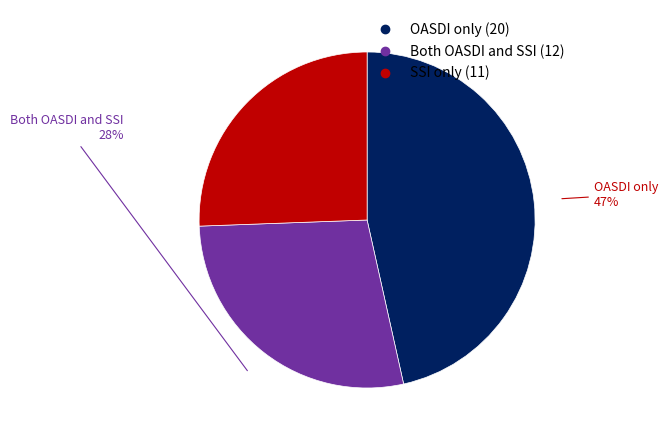

Is there any slice that represents more than half of the pie?

No